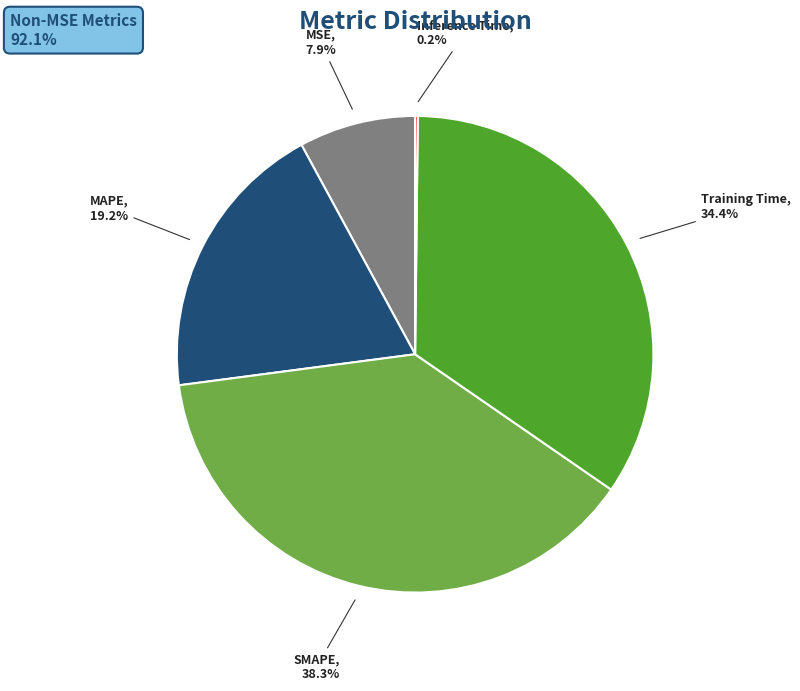

What is the total percentage of MAPE and SMAPE?

57.5%